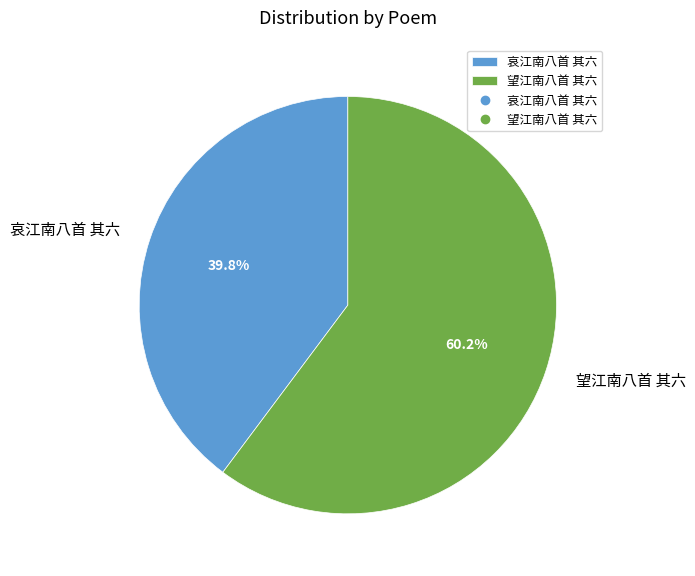

Which category has the biggest portion of the pie?

望江南八首 其六